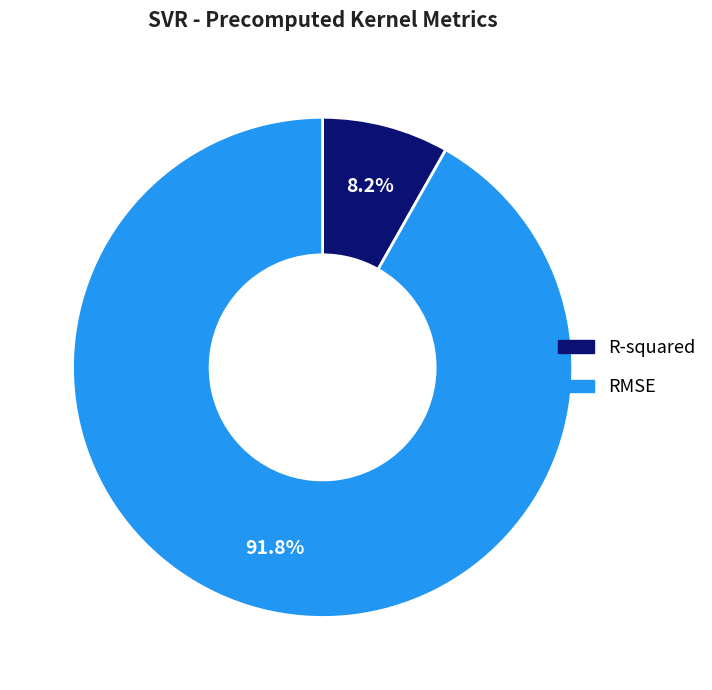

Is it true that RMSE is 85% of the pie?

False